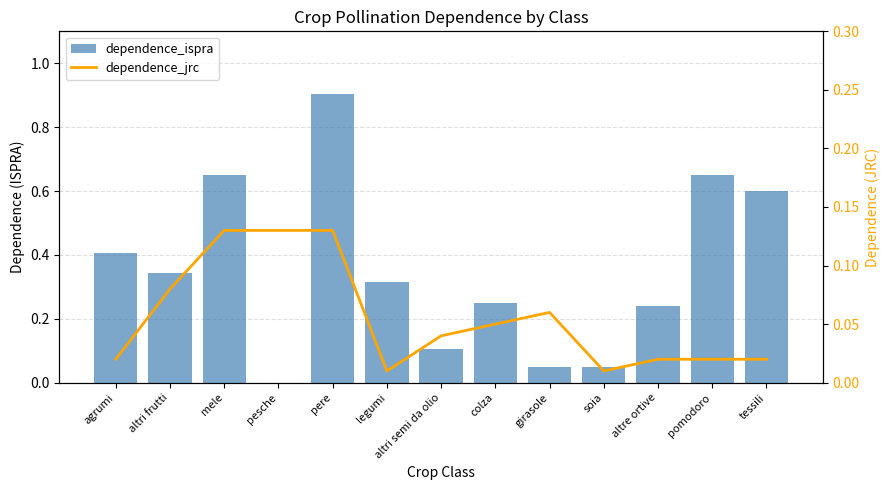

What is the label of the 13th bar from the left?

tessili